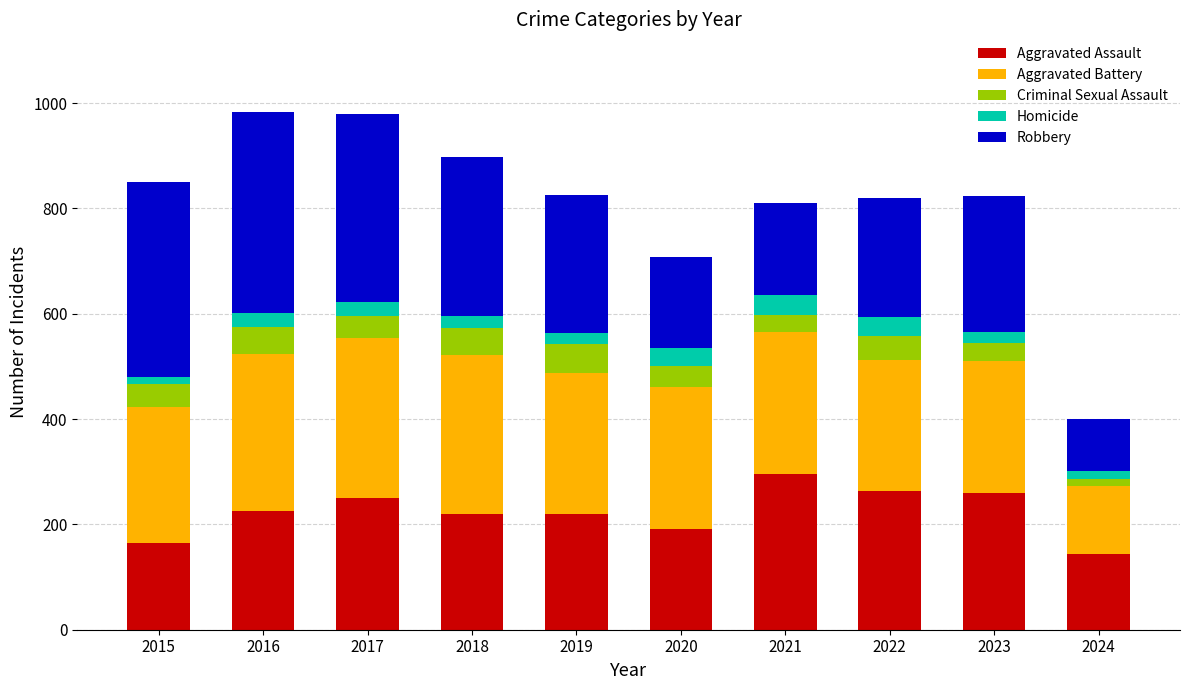

What is the total value across all series at 2021?

811